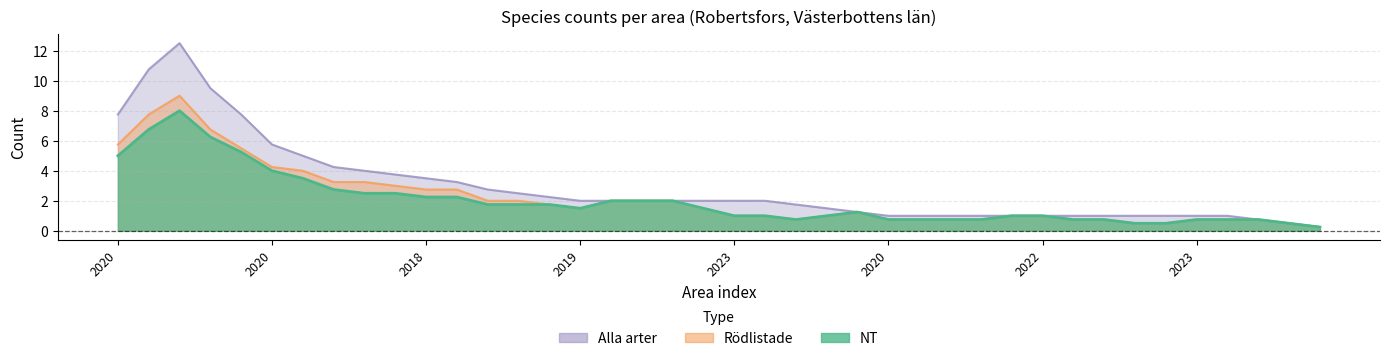

True or false: NT and Alla arter intersect in this chart.

False